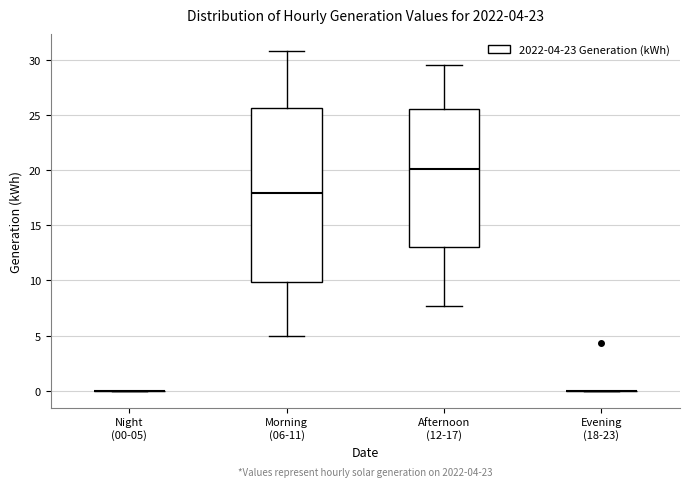

Comparing the boxes themselves (not the whiskers), which one is the tallest?

Morning (06-11)